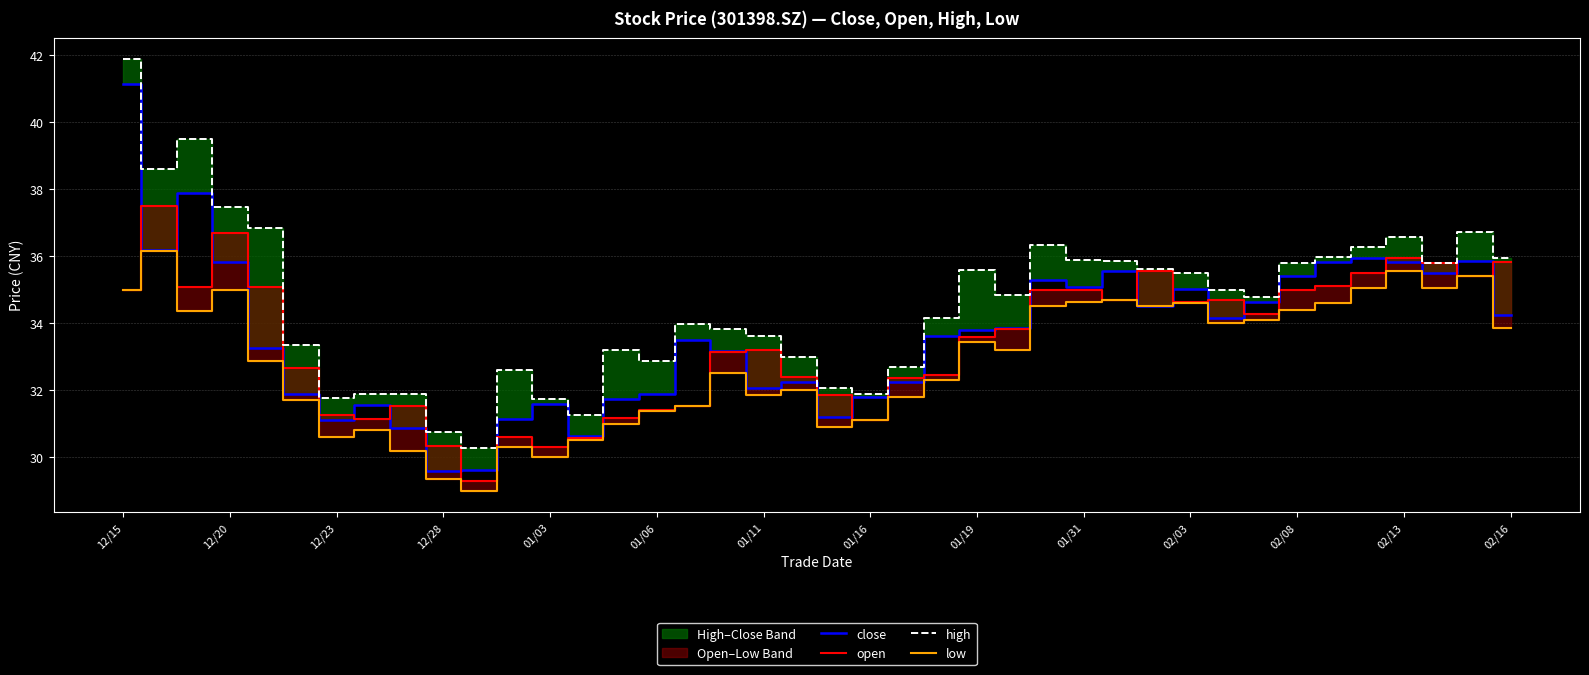

What is the minimum value for open?

29.3